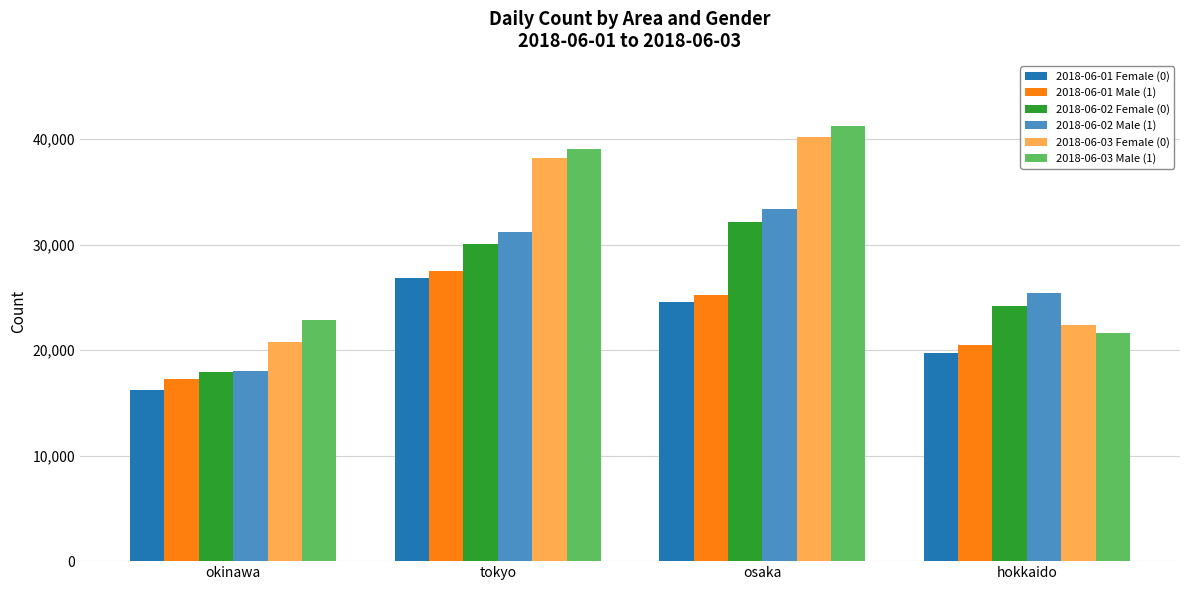

Which series has the largest total across all categories?

2018-06-03 Male (1)